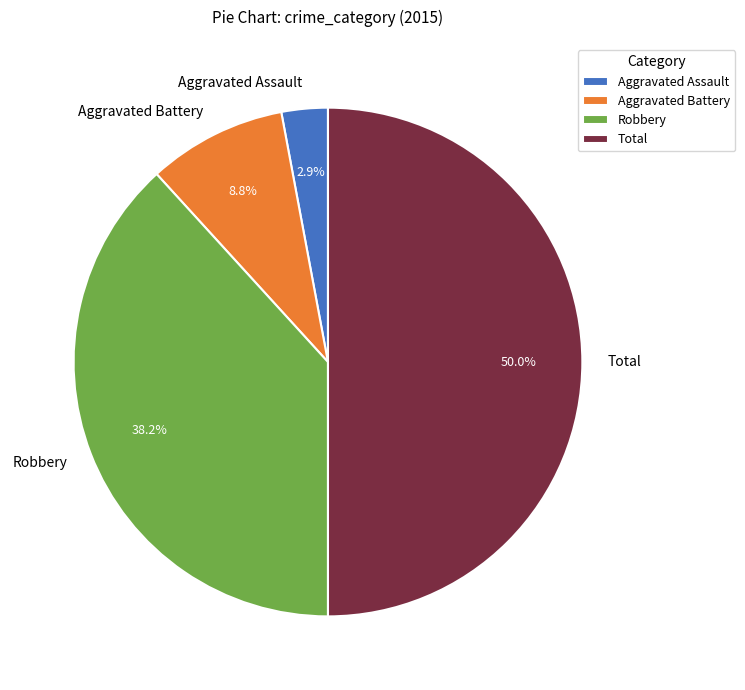

The Aggravated Battery slice represents 22% of the pie. True or false?

False